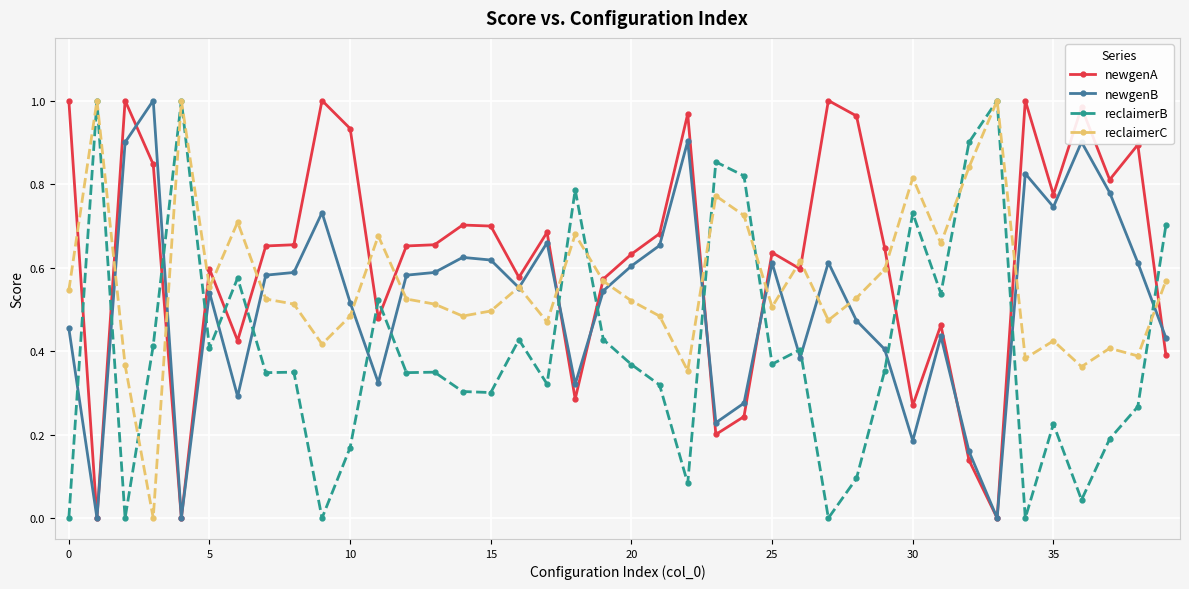

Rank the series by their average value, from highest to lowest.

newgenA, reclaimerC, newgenB, reclaimerB